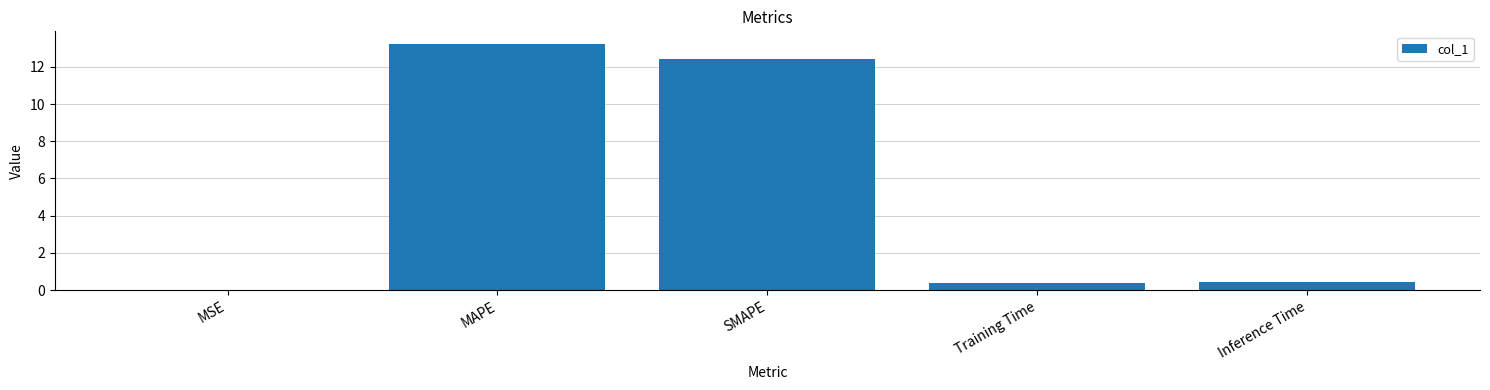

The chart shows a value of 6.6 at SMAPE. True or false?

False